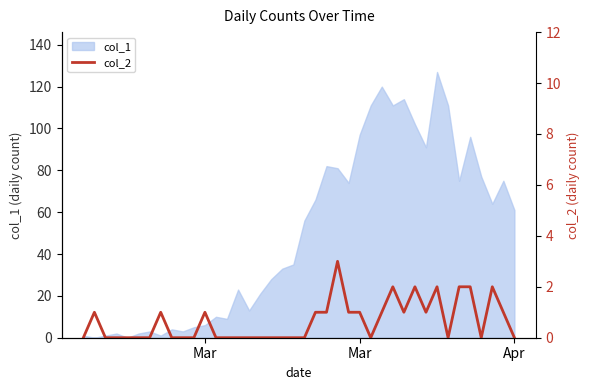

How many values exceed 0?

18